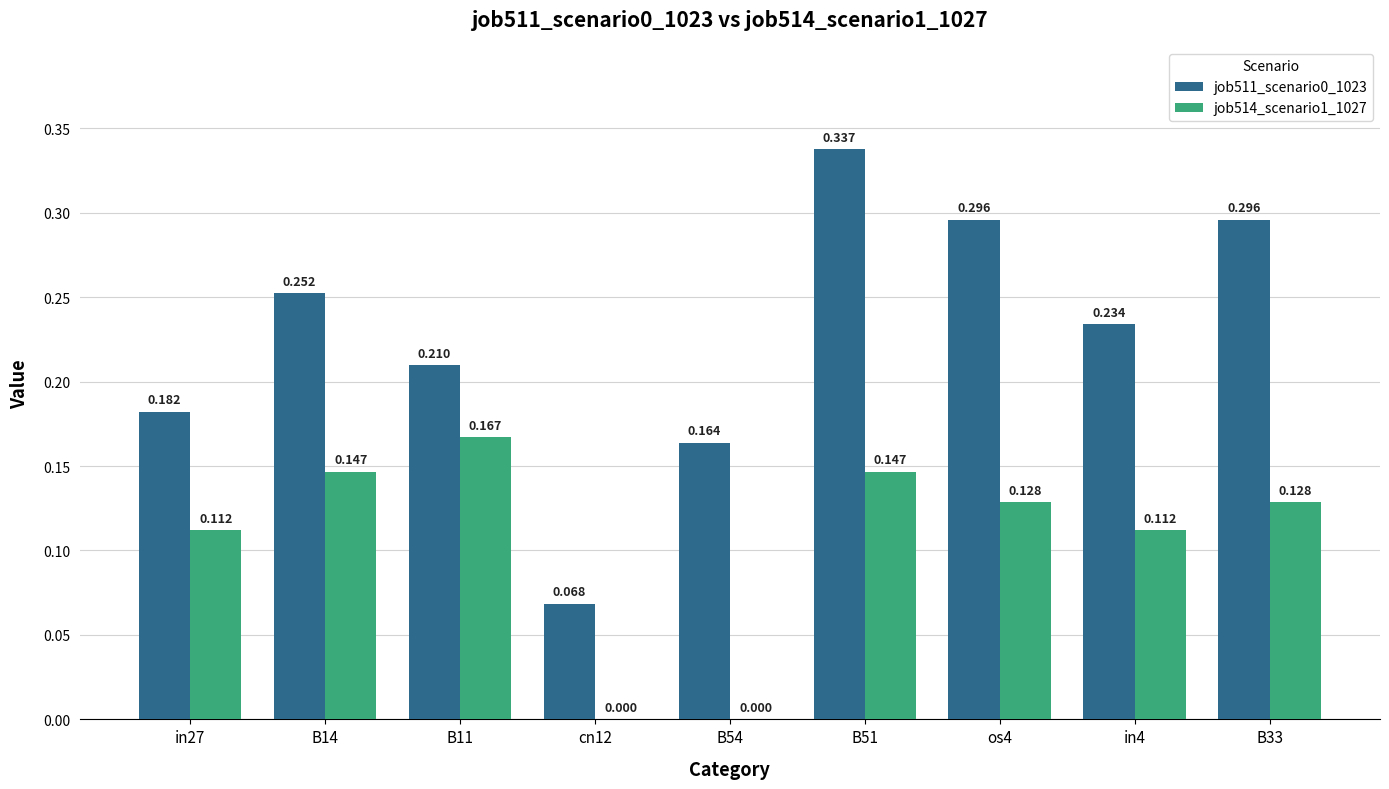

What is the lowest value of the job511_scenario0_1023 series?

0.1